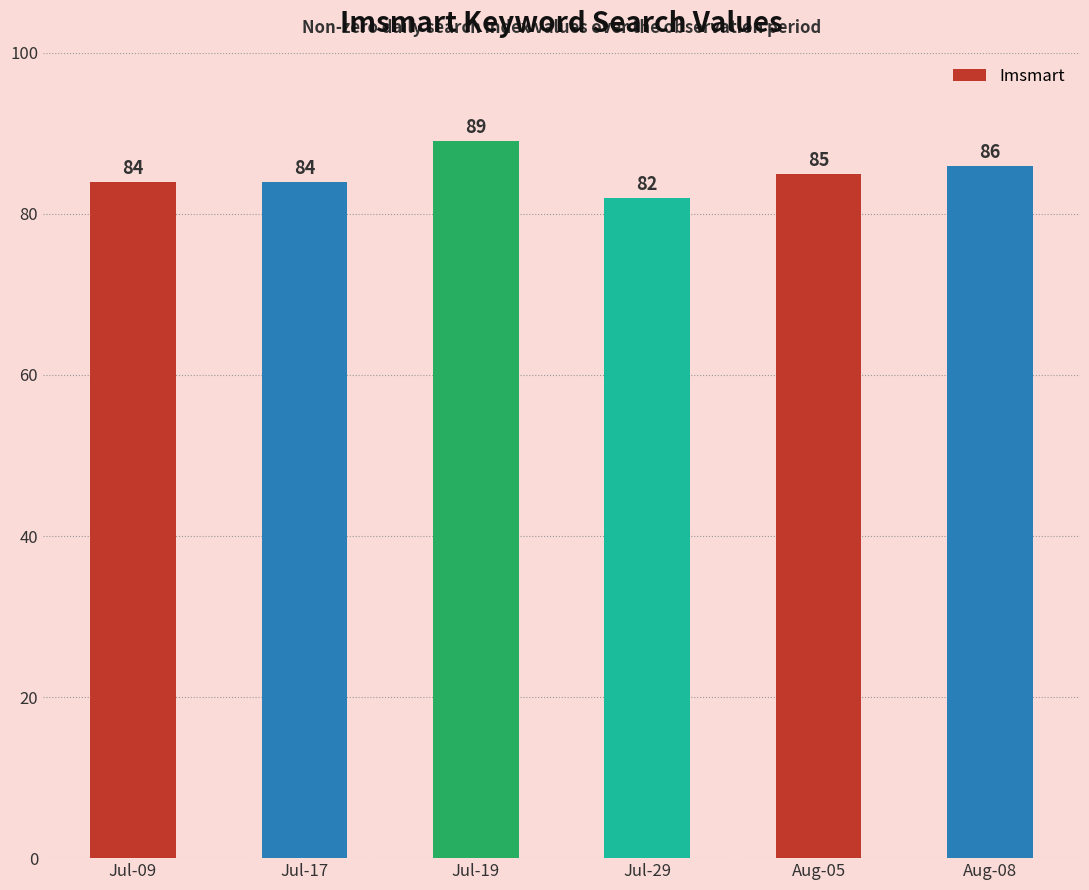

What is the value of the 5th bar from the left?

85